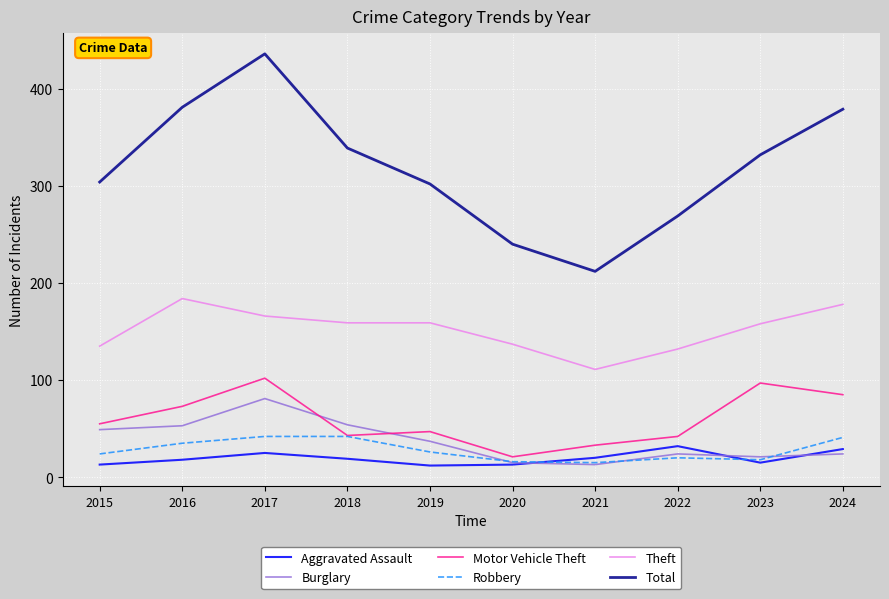

Which series has the widest spread of values?

Total